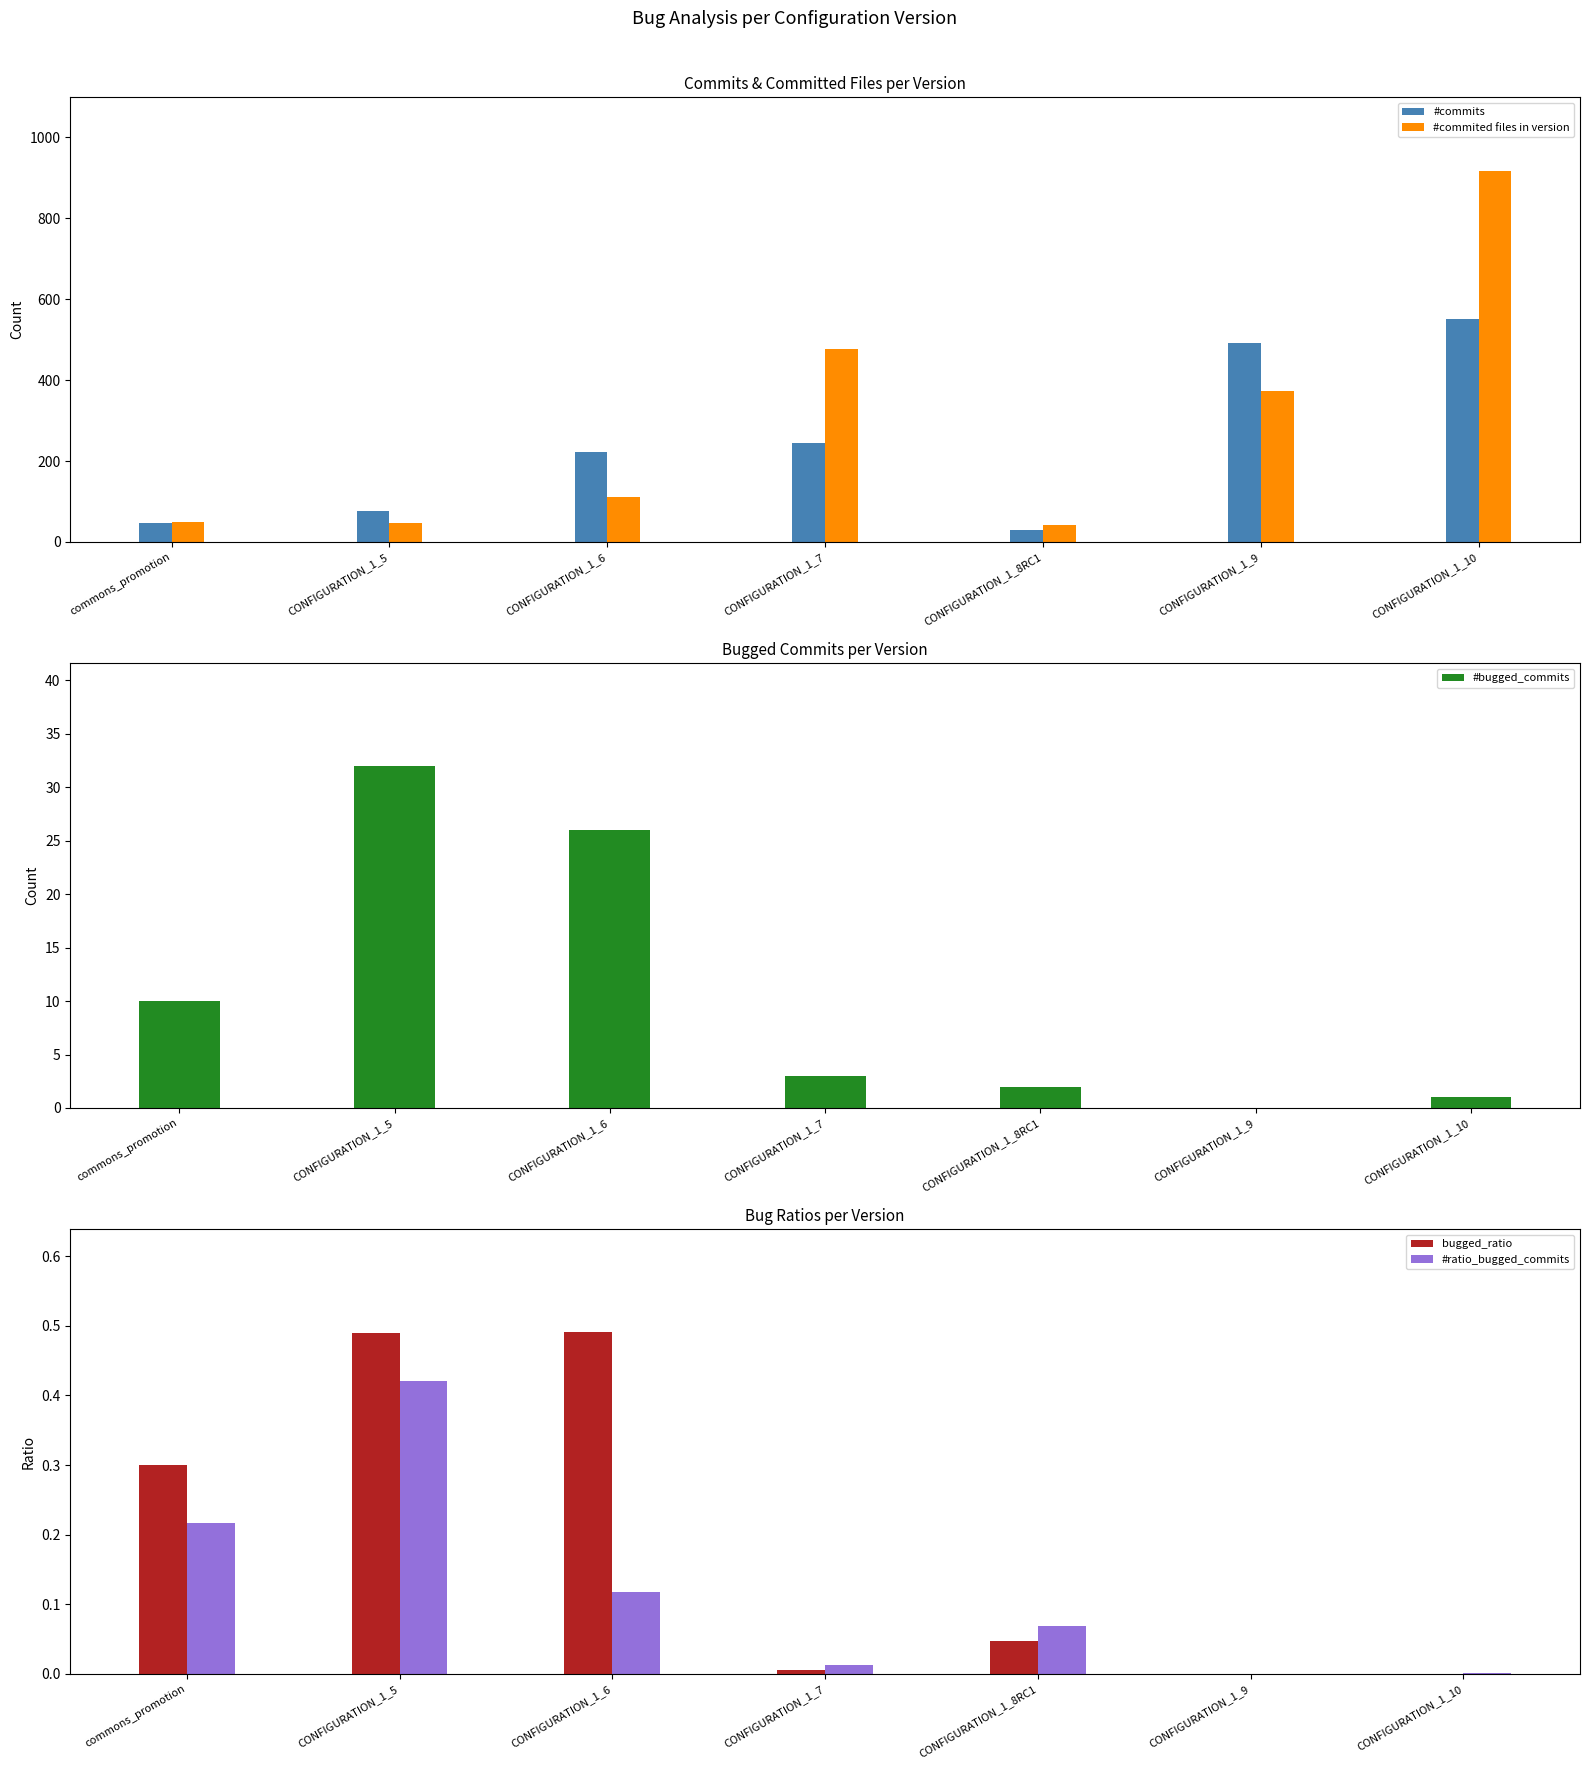

Between commons_promotion and CONFIGURATION_1_7, which series saw the biggest shift?

#commited files in version